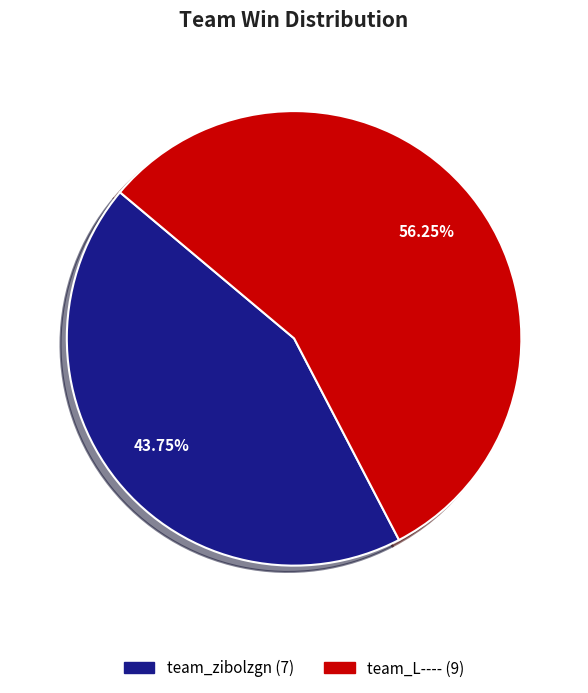

Is there a majority slice in this chart?

Yes